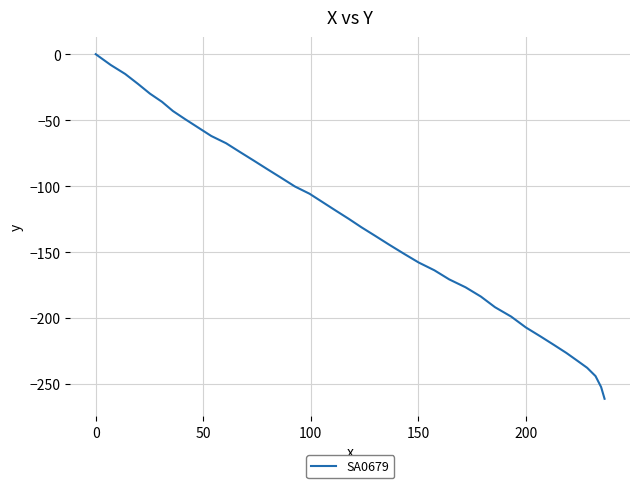

What is the difference between the maximum and minimum values?

261.2